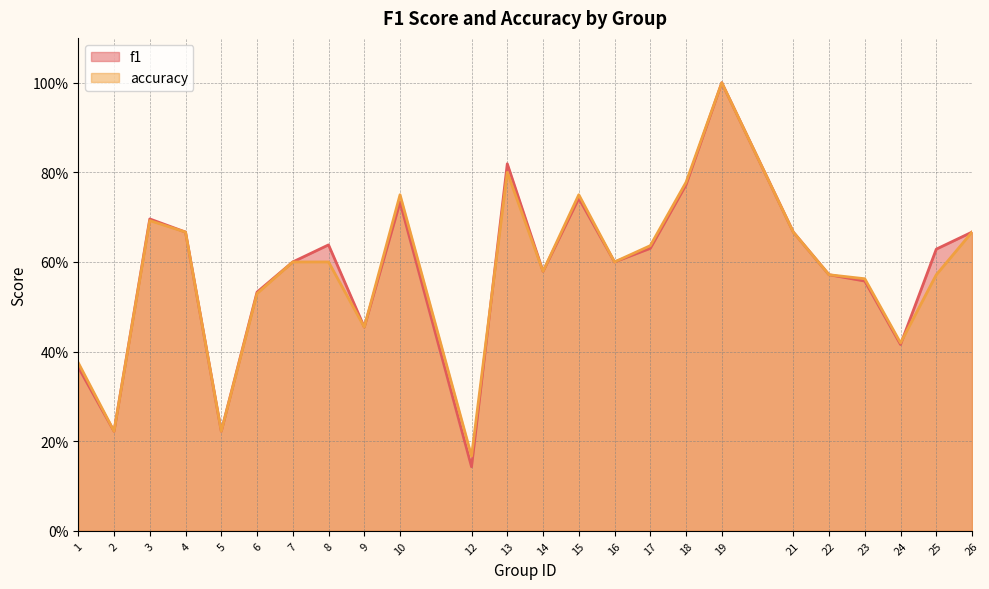

True or false: f1 and accuracy cross at least once.

True